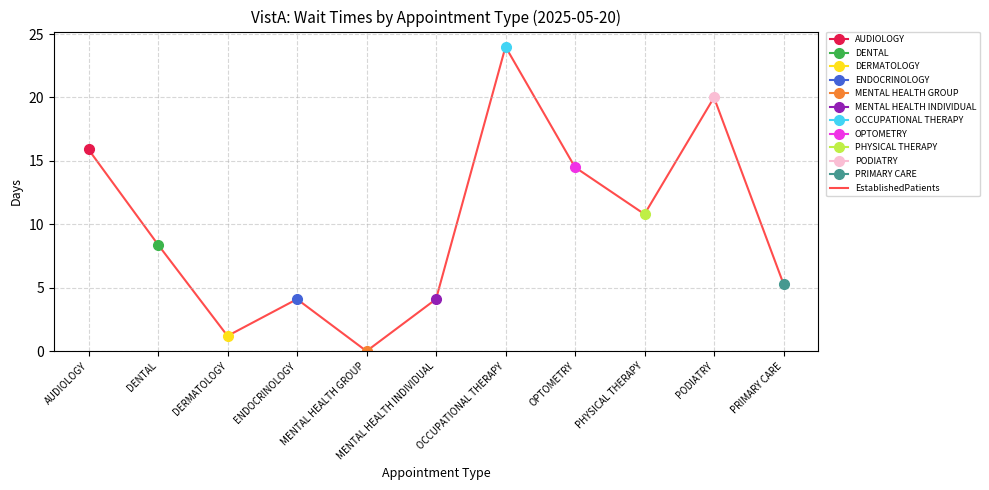

Which has a higher value, PODIATRY or OCCUPATIONAL THERAPY?

OCCUPATIONAL THERAPY